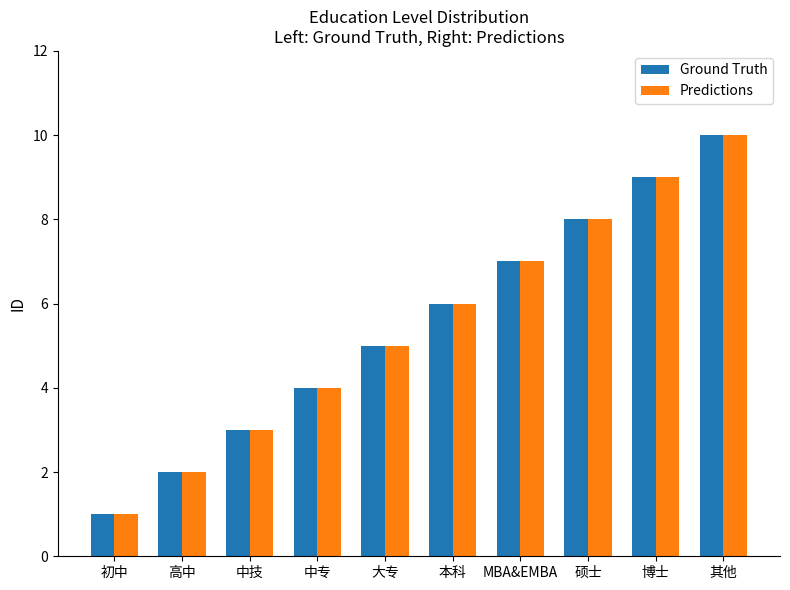

How many groups of bars are there?

10